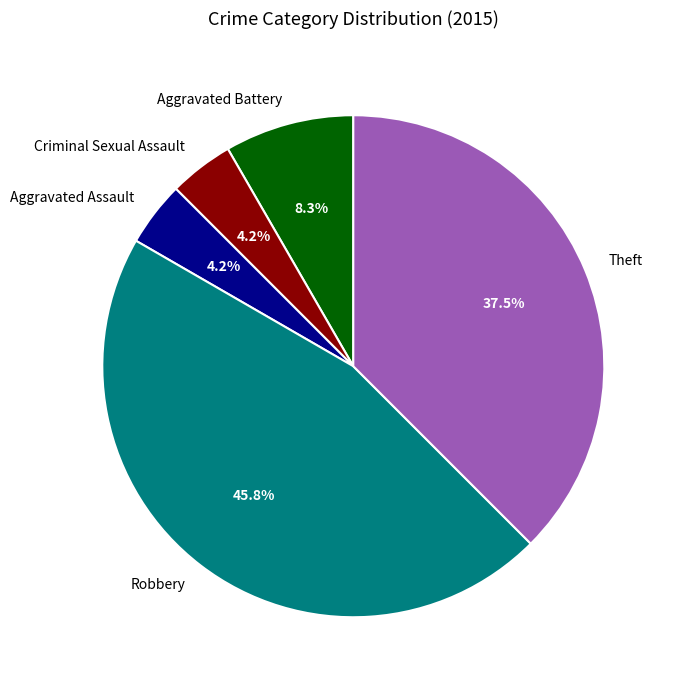

What is the ratio of the value at Criminal Sexual Assault to the value at Aggravated Battery?

0.5